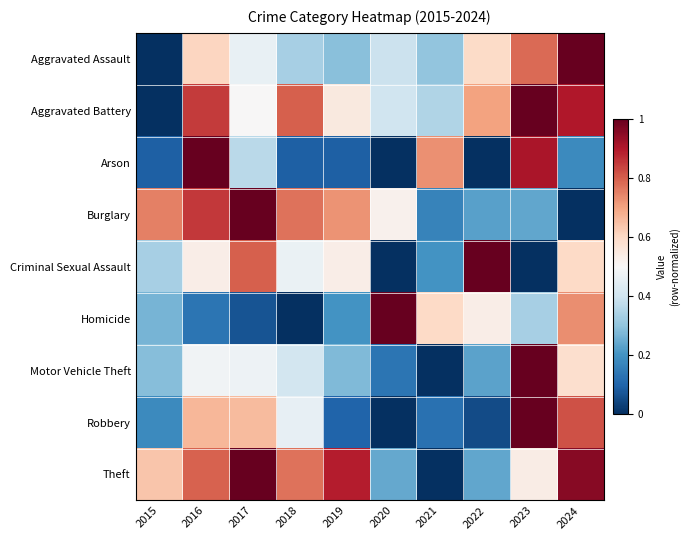

What is the spread (max minus min) of values at 2021?

0.7